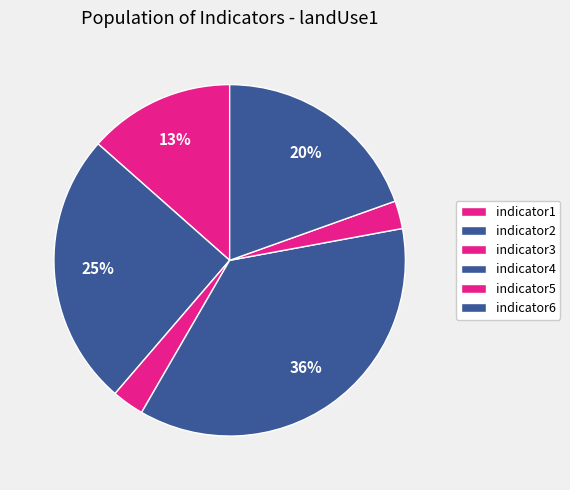

What portion of the pie excludes indicator2?

74.8%